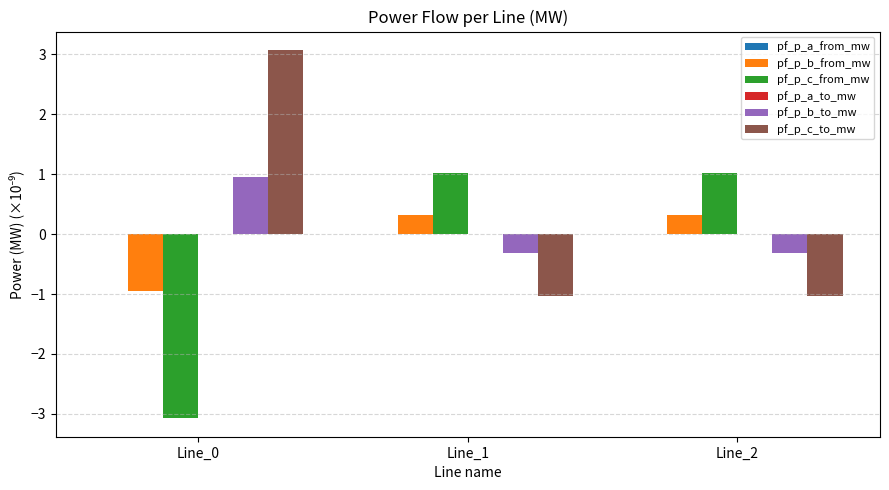

What is the greatest value displayed?

3.1